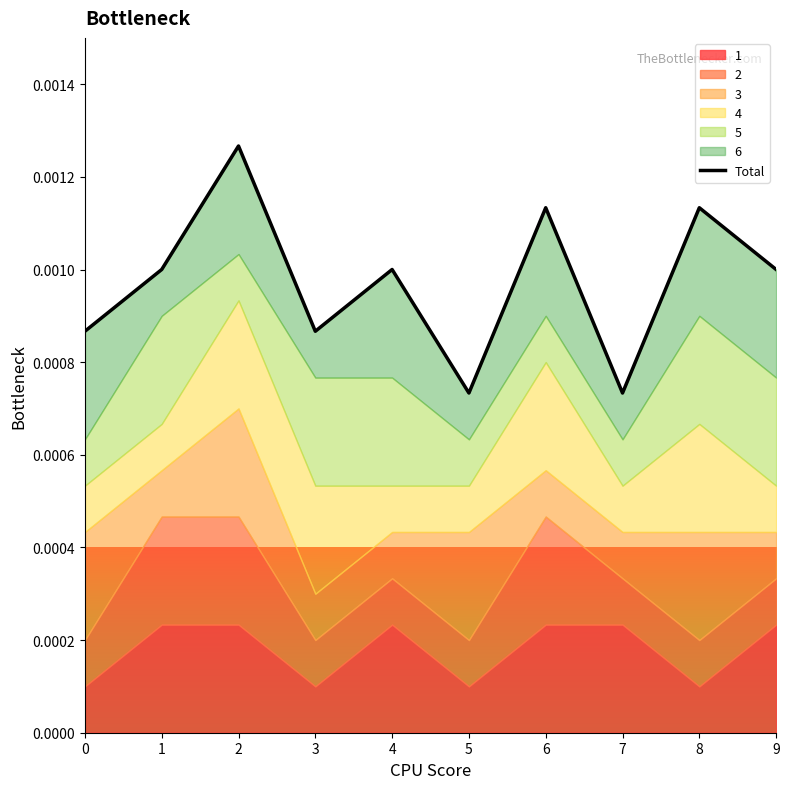

List the labels in order of value, smallest first.

5, 7, 0, 3, 1, 4, 9, 6, 8, 2